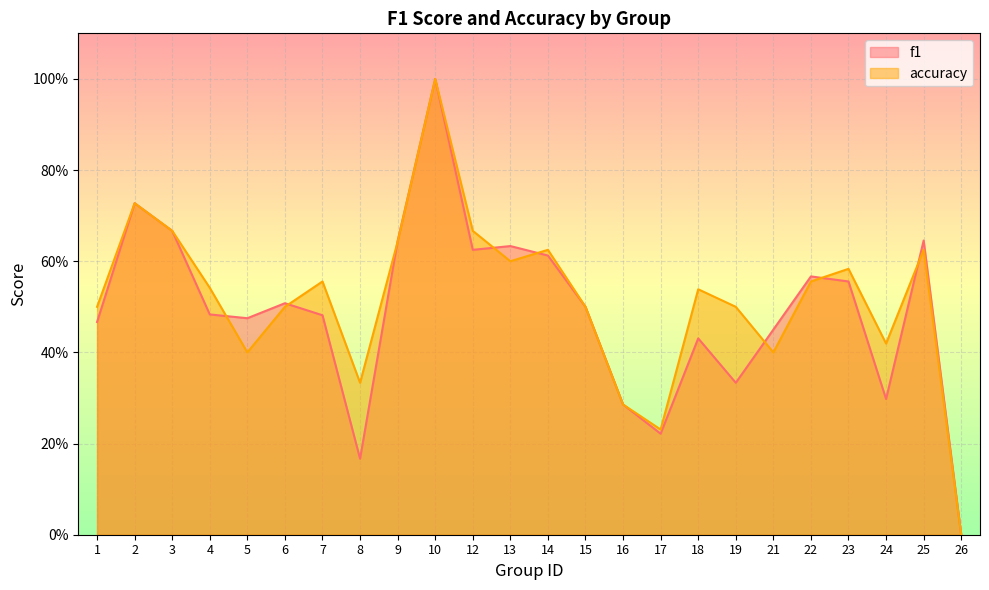

How many f1 values are between 0 and 1?

24